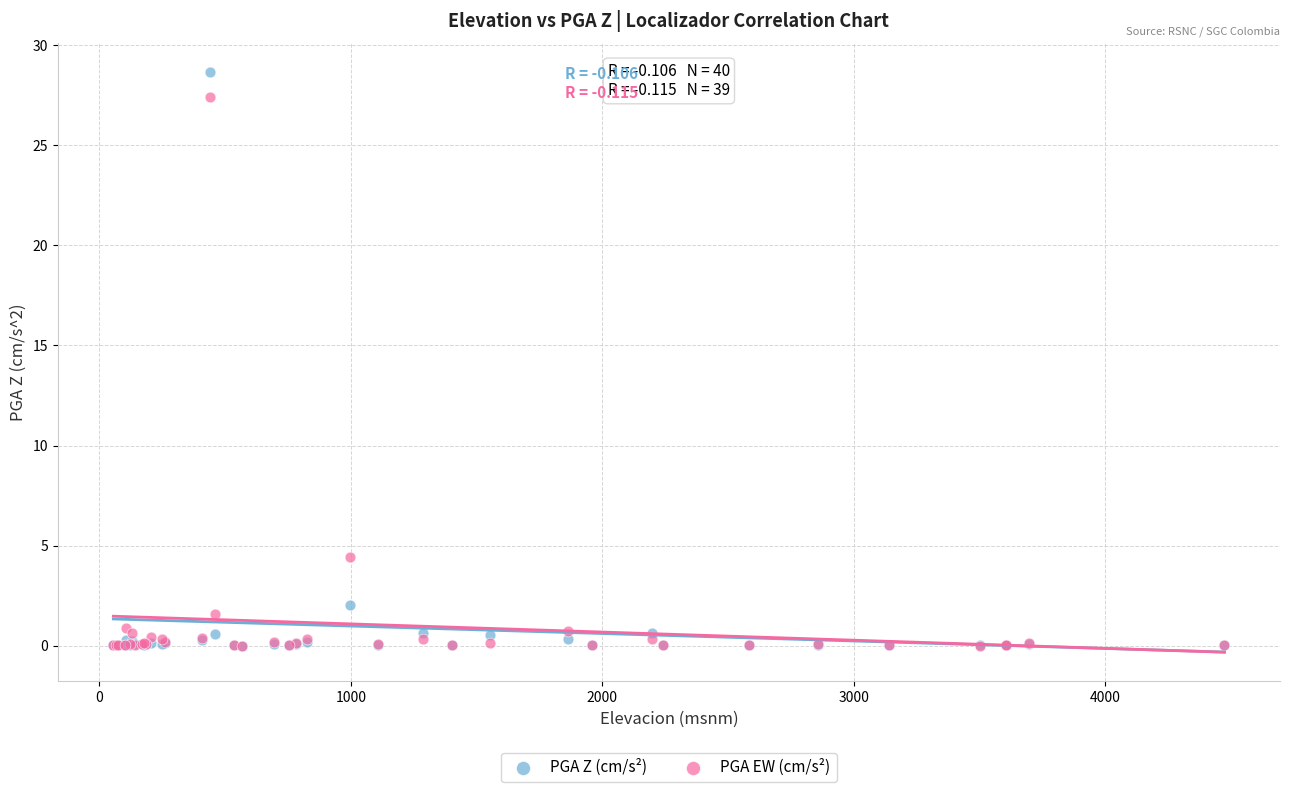

Which series has the widest spread of Y values?

PGA Z (cm/s²)